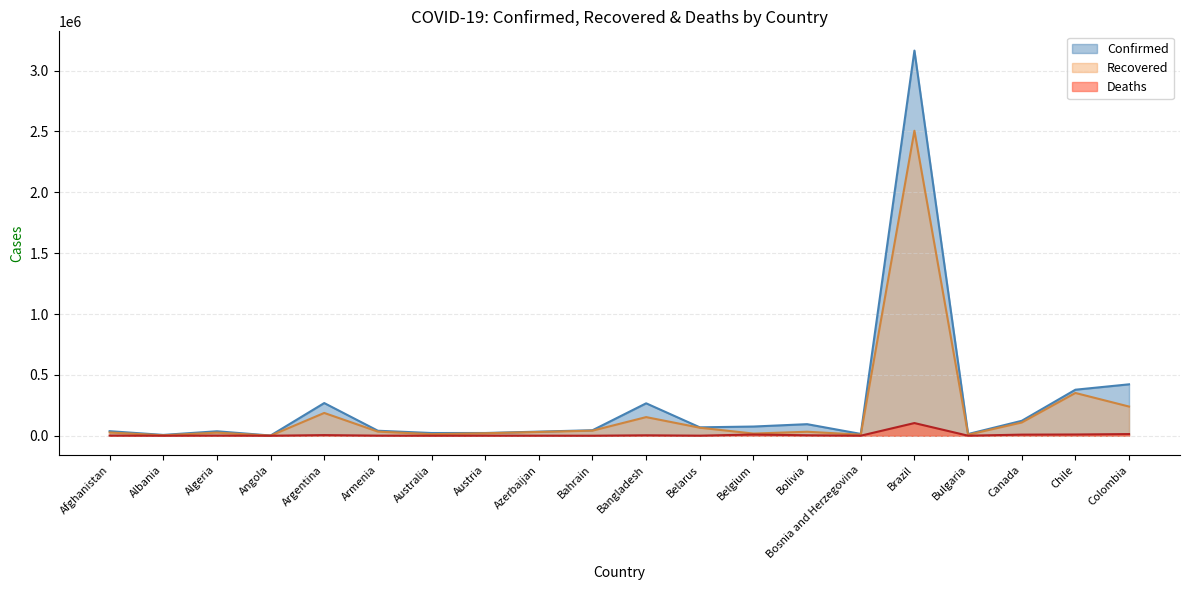

How many series are shown in this chart?

3